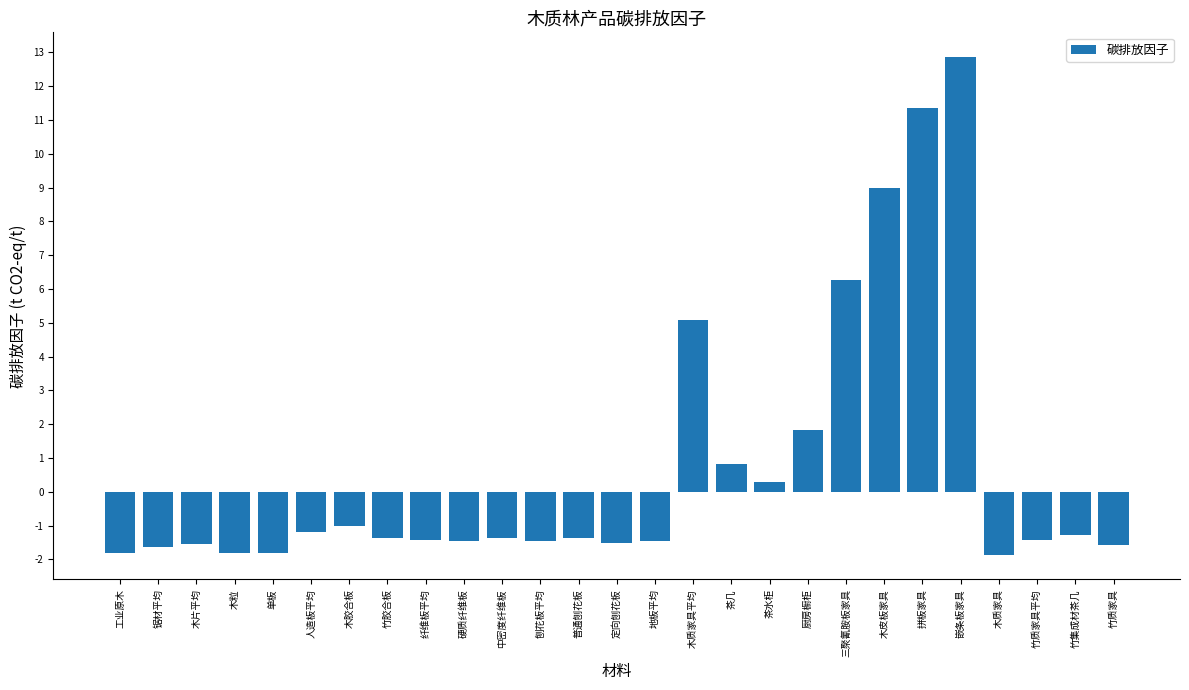

What is the difference between the values at 硬质纤维板 and 拼板家具?

12.8